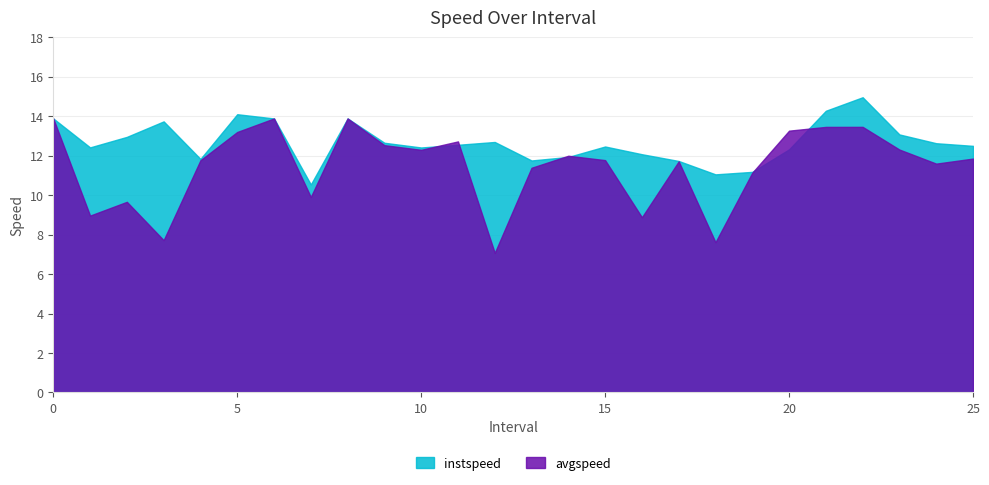

What is the label of the 22nd point from the left?

21.0